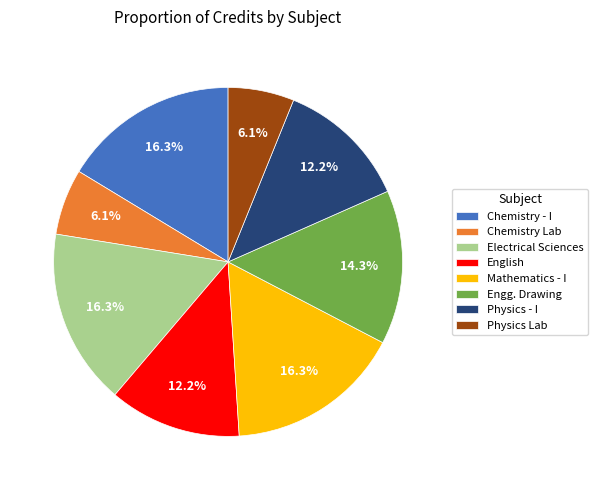

What is the ratio of the value at English to the value at Engg. Drawing?

0.9